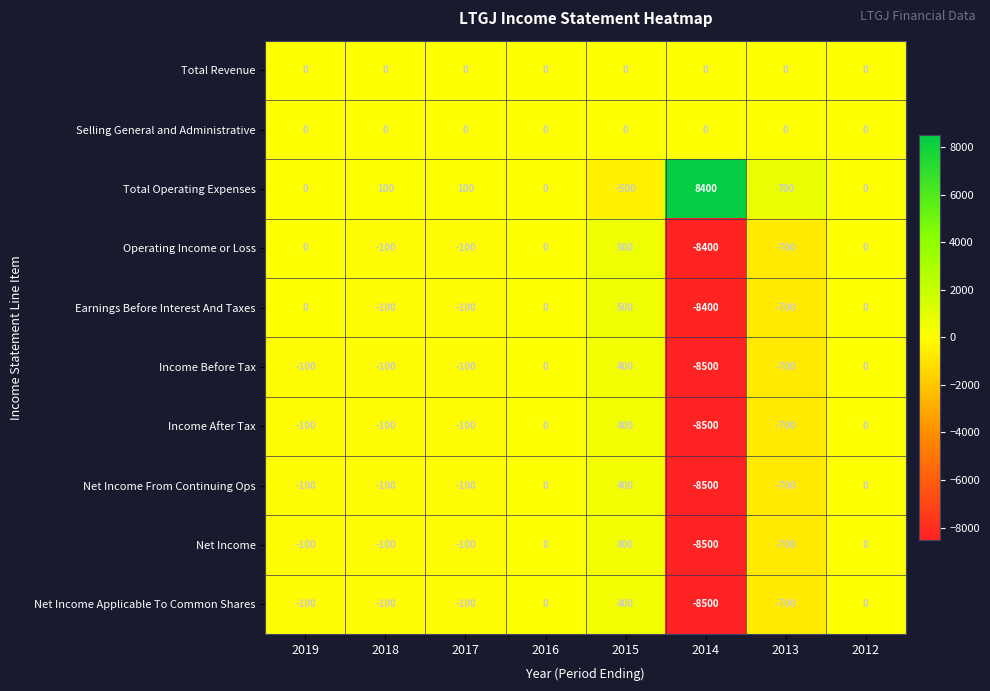

What is the difference between the maximum and minimum values in the Income After Tax series?

8900